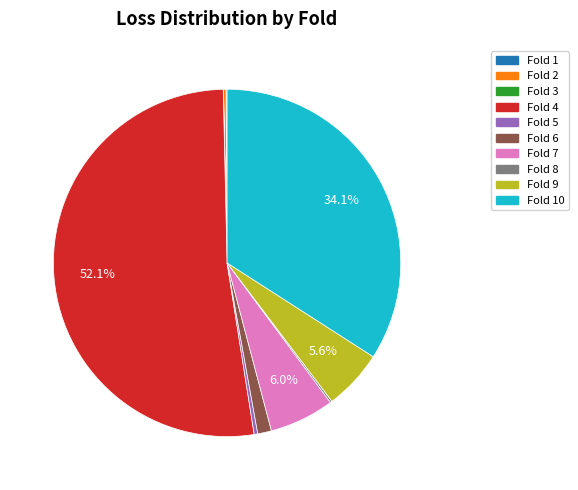

Which slice is the largest?

Fold 4